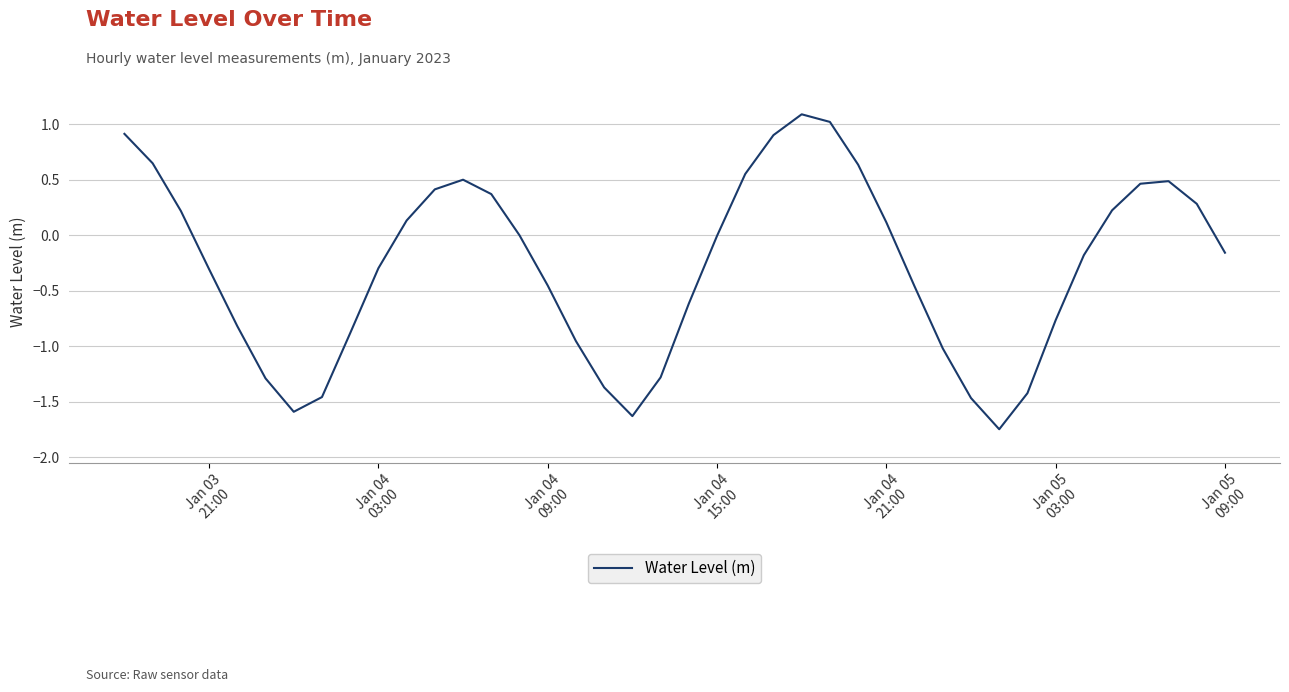

What is the difference between the maximum and minimum values?

2.8